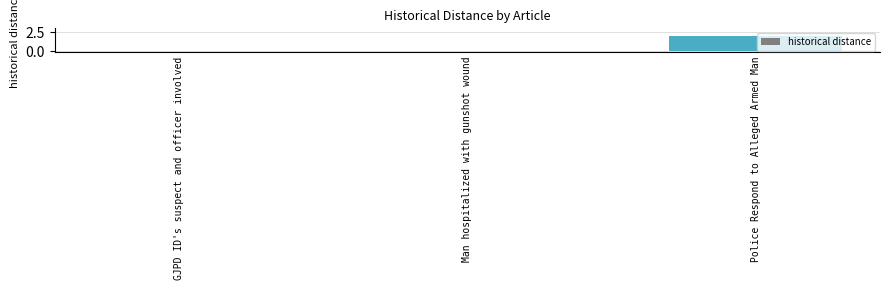

The chart shows a value of 2 at Police Respond to Alleged Armed Man. True or false?

True